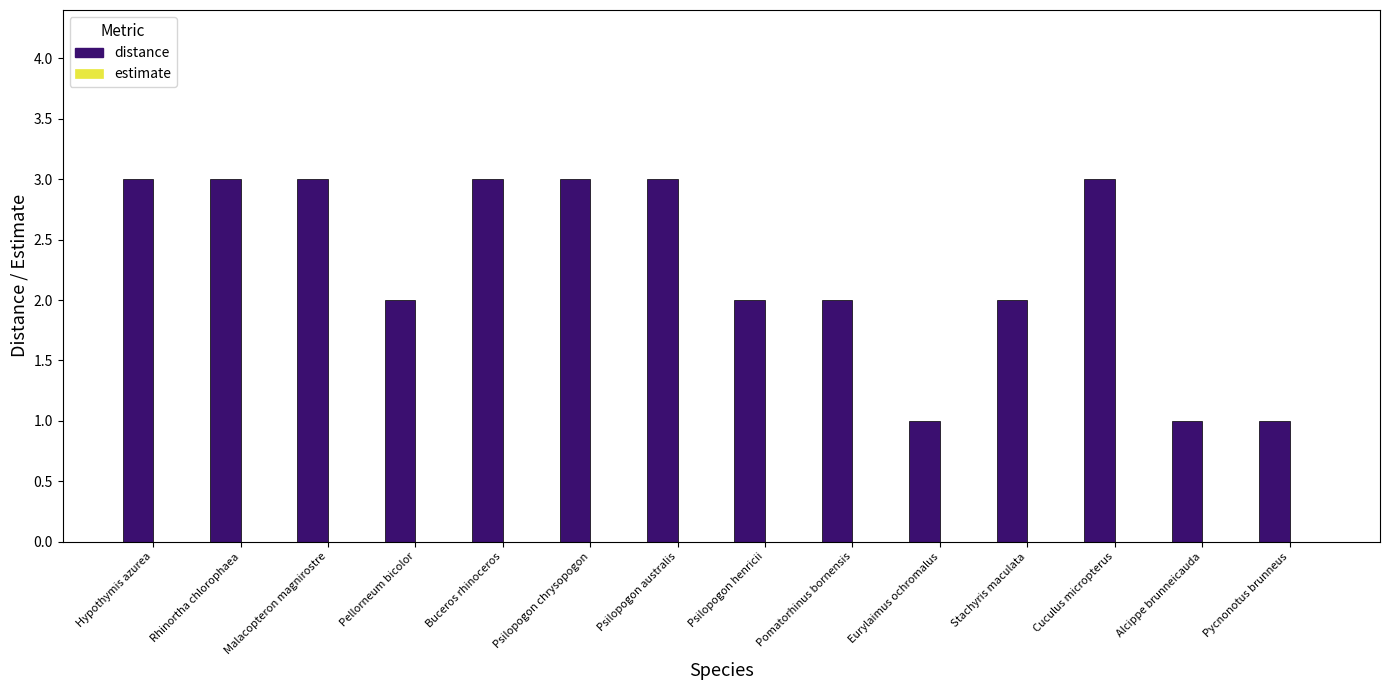

What is the label of the 6th bar from the left?

Psilopogon chrysopogon